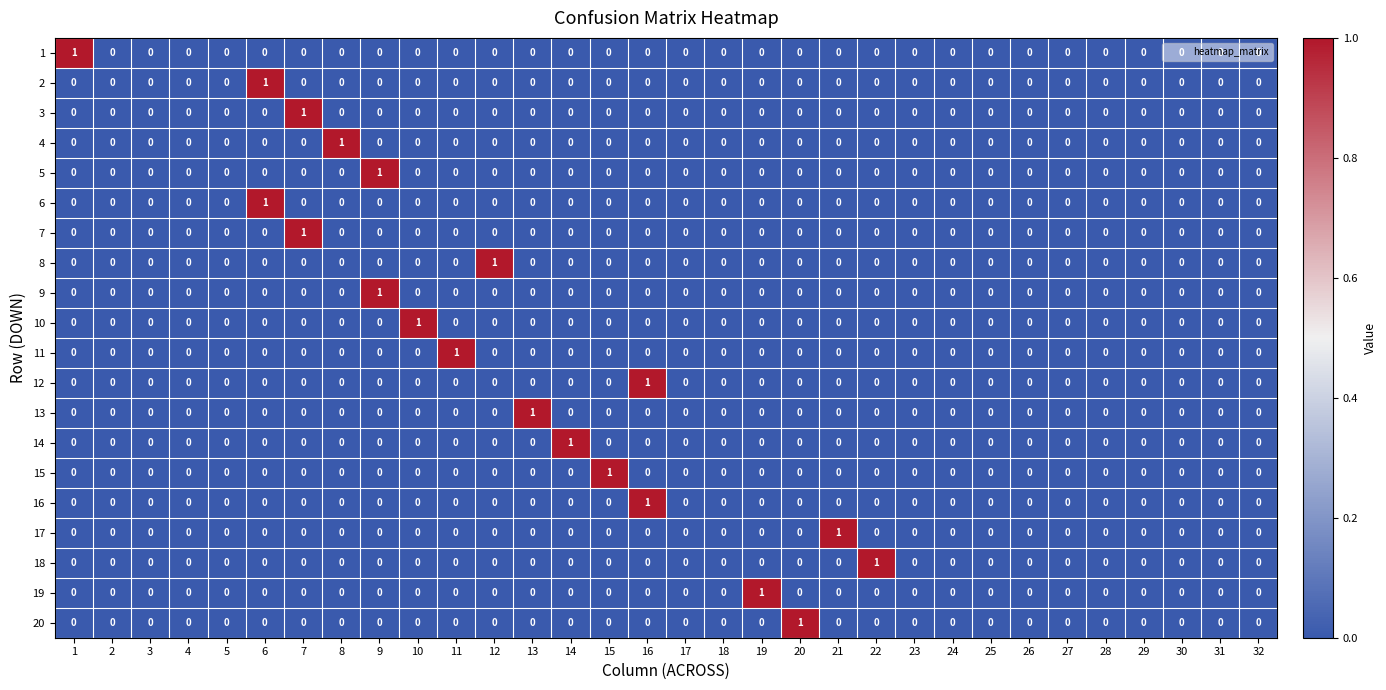

Which series changed the most between 14 and 30?

14